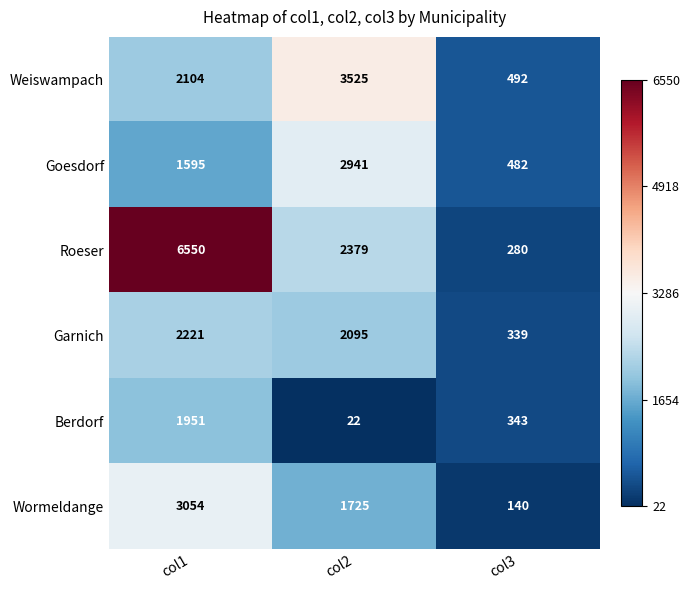

At which category does the chart reach its peak across all series?

col1